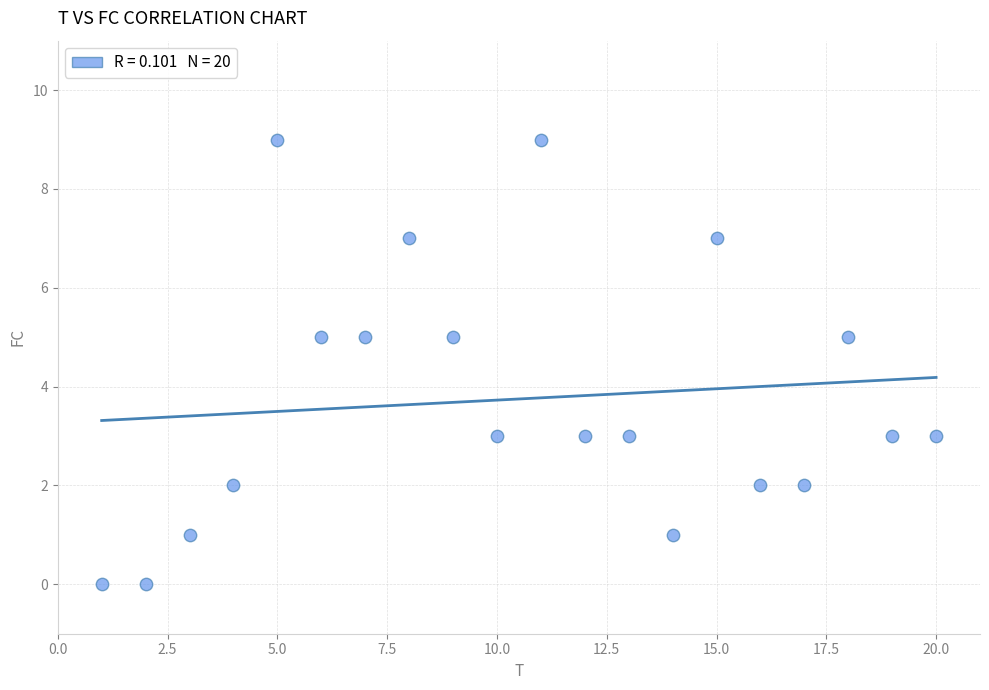

What is the range of Y values (max minus min)?

9